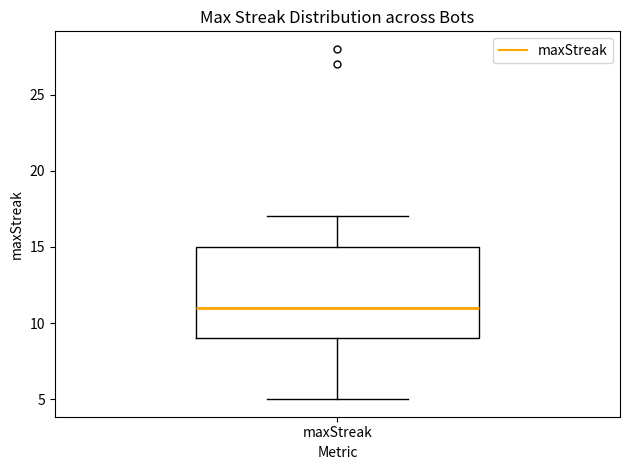

Where does the lower whisker of the box for maxStreak end on the y-axis? The values are not printed on the chart, so give them approximately, as read against the axis.

5